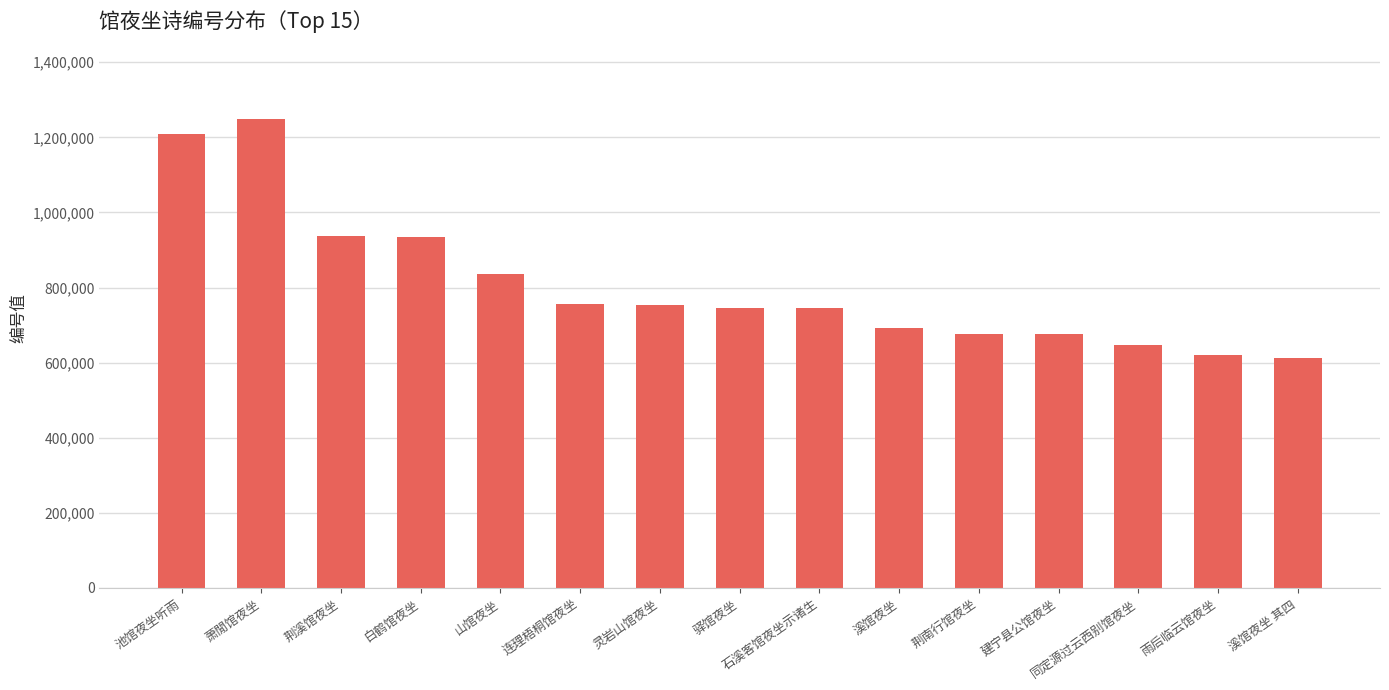

Count the number of categories in the chart.

15